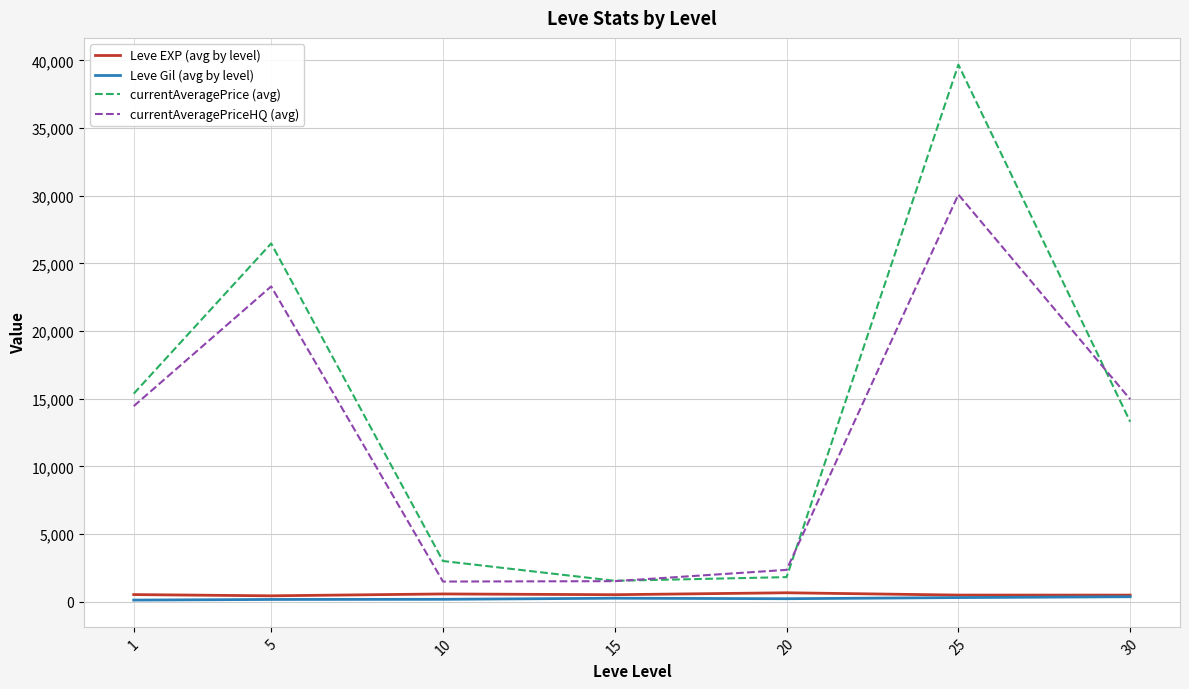

How many interior local valleys does the currentAveragePriceHQ (avg) series have?

1